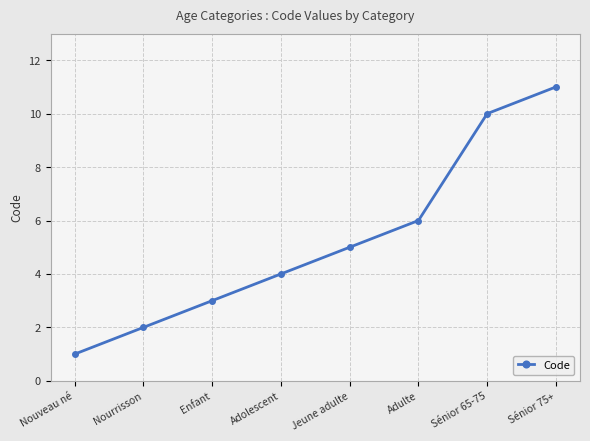

What is the maximum value shown in the chart?

11